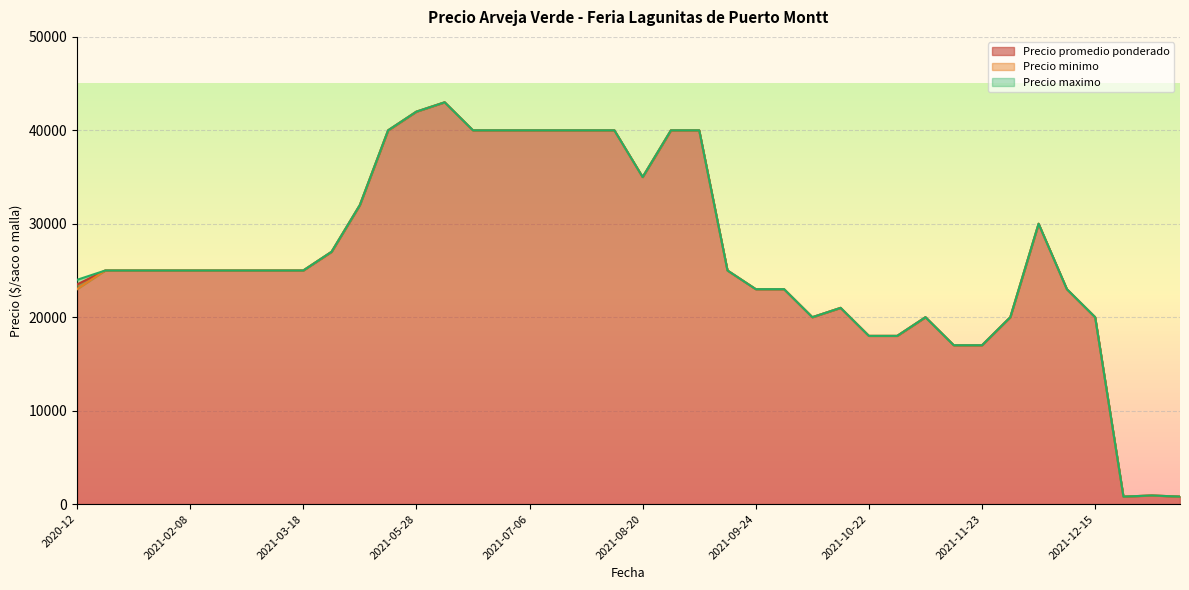

What is the label of the 36th point from the left?

2021-12-03